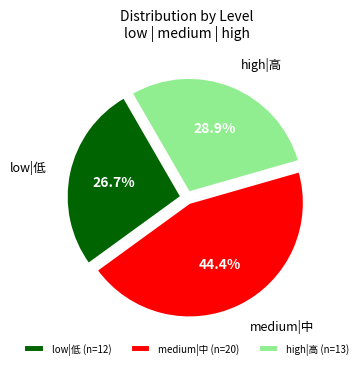

Combined, do low|低 and medium|中 account for over 50%?

Yes